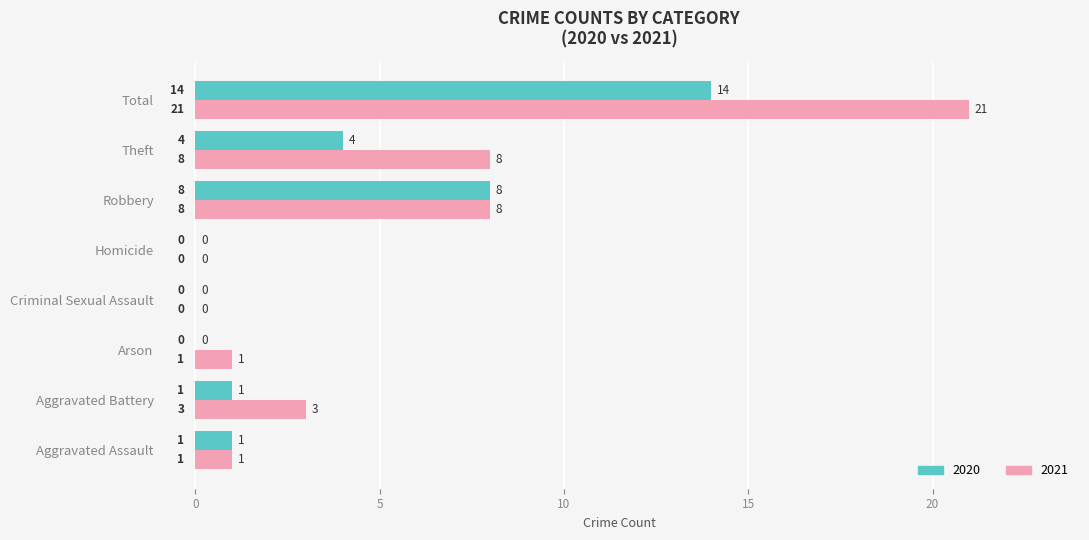

At which category does the chart reach its peak across all series?

Total